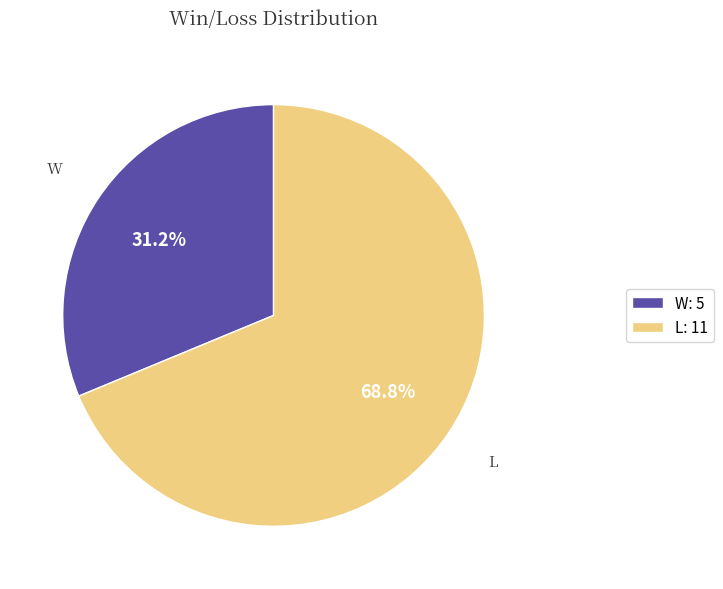

The L slice represents 88% of the pie. True or false?

False